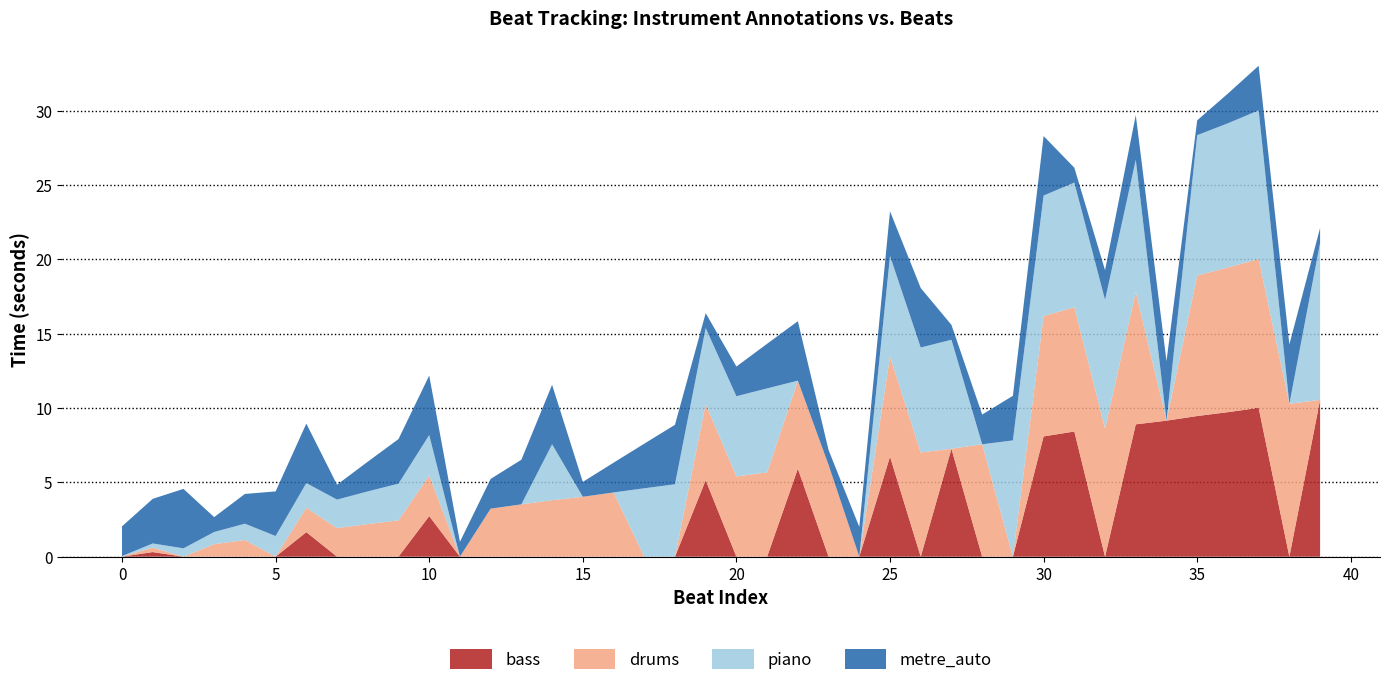

Reading right to left, what are all the values shown in this chart?

beats: 10.6	10.3	10.0	9.7	9.4	9.2	8.9	8.6	8.4	8.1	7.8	7.6	7.3	7.0	6.7	6.5	6.2	5.9	5.7	5.4	5.1	4.9	4.6	4.3	4.0	3.8	3.5	3.2	3.0	2.7	2.5	2.2	1.9	1.6	1.4	1.1	0.8	0.6	0.3	0.0
metre_auto: 1.0	4.0	3.0	2.0	1.0	4.0	3.0	2.0	1.0	4.0	3.0	2.0	1.0	4.0	3.0	2.0	1.0	4.0	3.0	2.0	1.0	4.0	3.0	2.0	1.0	4.0	3.0	2.0	1.0	4.0	3.0	2.0	1.0	4.0	3.0	2.0	1.0	4.0	3.0	2.0
piano: 10.6	0.0	10.0	9.7	9.4	0.0	8.9	8.7	8.4	8.1	7.8	0.0	7.3	7.1	6.8	0.0	0.0	0.0	5.7	5.4	5.1	4.9	4.6	0.0	0.0	3.8	0.0	0.0	0.0	2.7	2.5	2.2	1.9	1.7	1.4	1.1	0.8	0.6	0.3	0.0
drums: 0.0	10.3	10.0	9.7	9.4	0.0	8.9	8.6	8.4	8.1	0.0	7.6	0.0	7.0	6.7	0.0	6.2	5.9	5.7	5.4	5.1	0.0	0.0	4.3	4.0	3.8	3.5	3.2	0.0	2.7	2.4	2.2	1.9	1.6	0.0	1.1	0.8	0.0	0.3	0.0
bass: 10.6	0.0	10.0	9.7	9.5	9.2	8.9	0.0	8.4	8.1	0.0	0.0	7.3	0.0	6.7	0.0	0.0	5.9	0.0	0.0	5.1	0.0	0.0	0.0	0.0	0.0	0.0	0.0	0.0	2.7	0.0	0.0	0.0	1.6	0.0	0.0	0.0	0.0	0.3	0.0